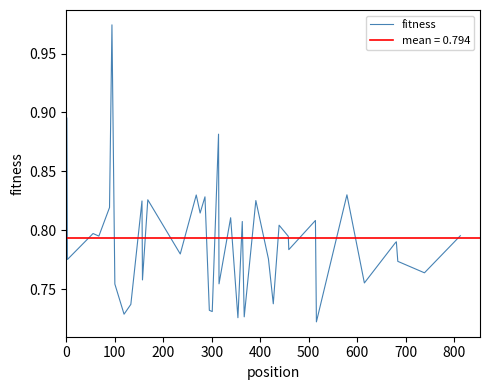

What position from the left is 0?

1